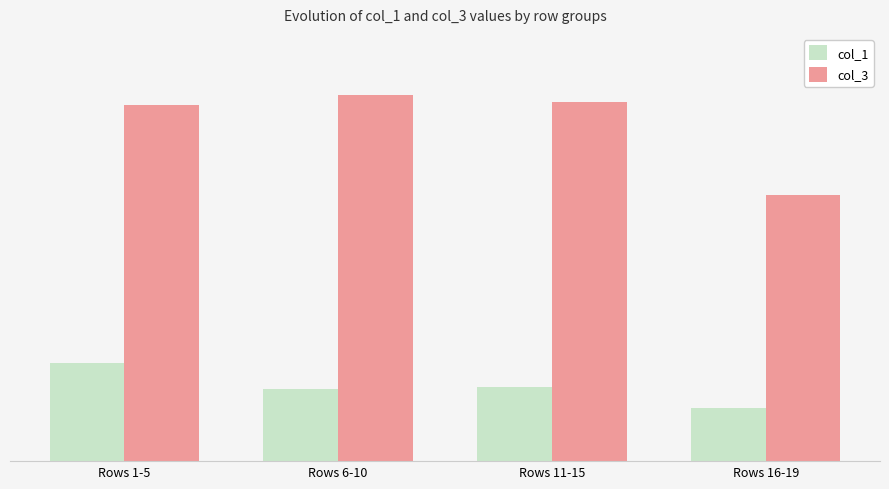

Where is col_1 nearest to the value 97?

Rows 11-15